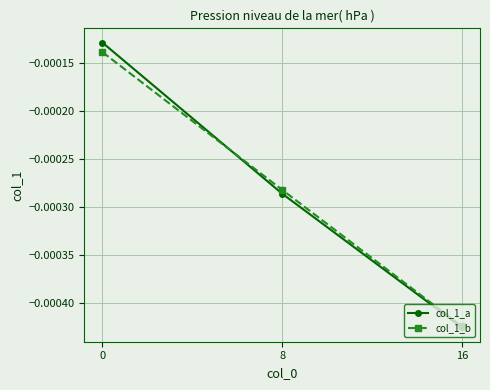

Which series has the widest spread of values?

col_1_a